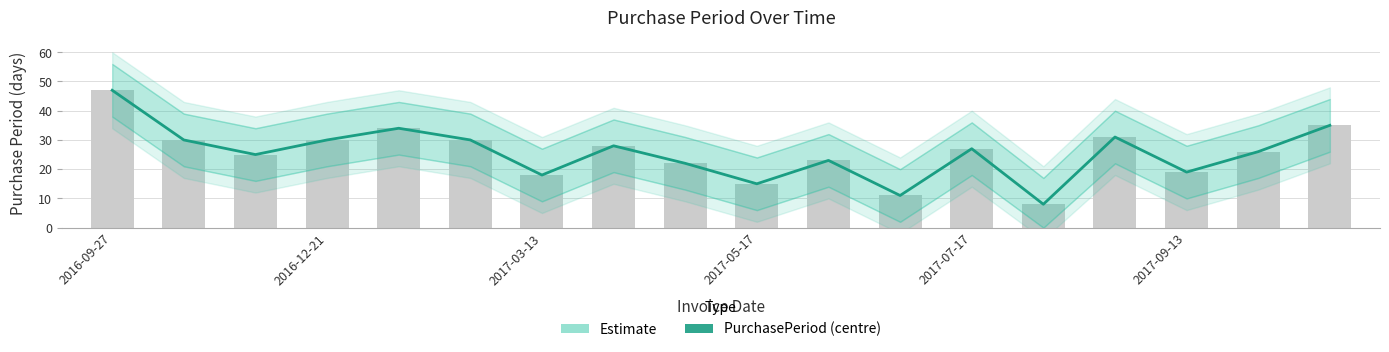

What is the sum of all values?

459